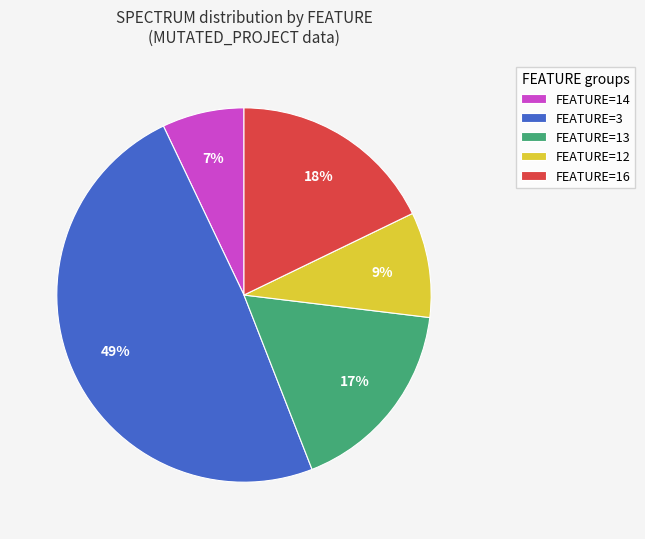

Between FEATURE=14 and FEATURE=13, which is larger?

FEATURE=13